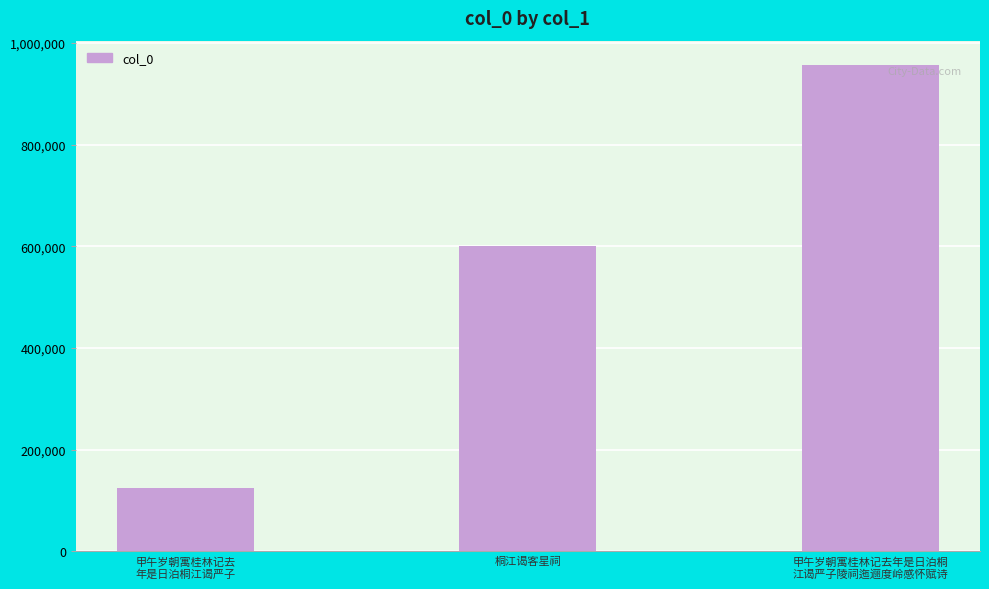

What is the smallest value displayed?

123379